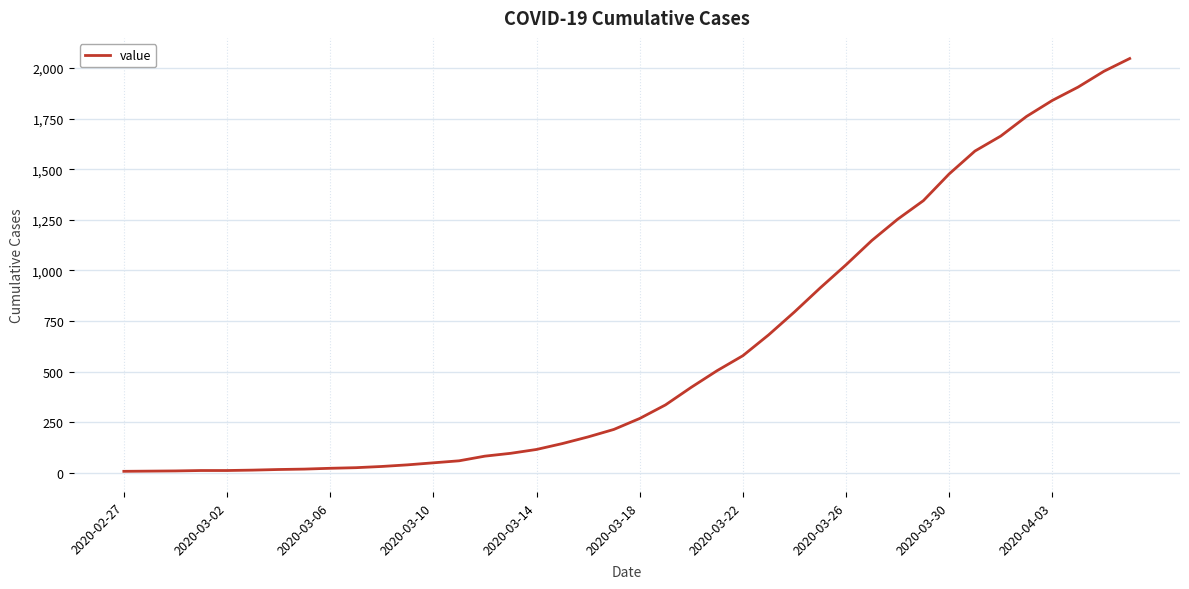

What is the greatest value displayed?

2047